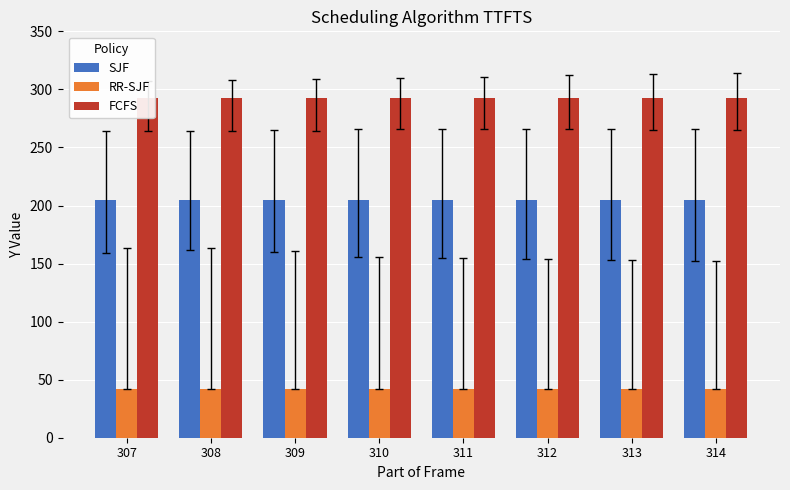

Reading right to left, list all the values displayed in this chart.

SJF: 205	205	205	205	205	205	205	205
RR-SJF: 42	42	42	42	42	42	42	42
FCFS: 293	293	293	293	293	293	293	293